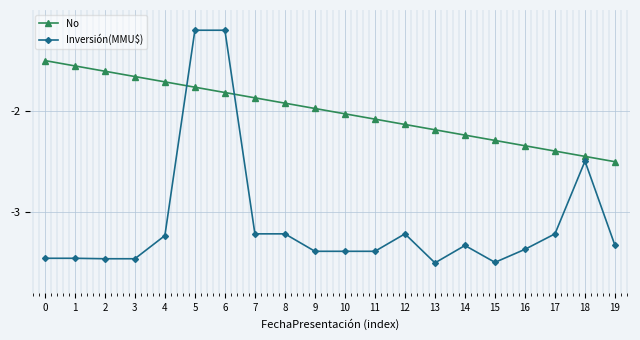

What is the sum of all No values?

-40.0